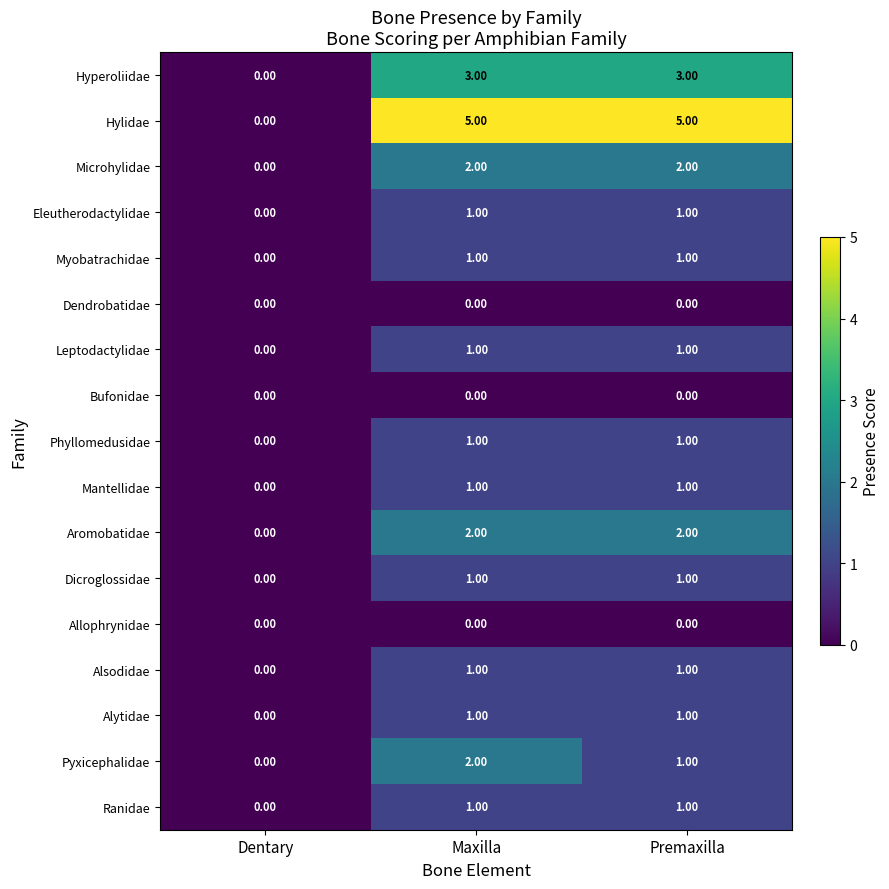

Which series changed the most between Maxilla and Premaxilla?

Pyxicephalidae